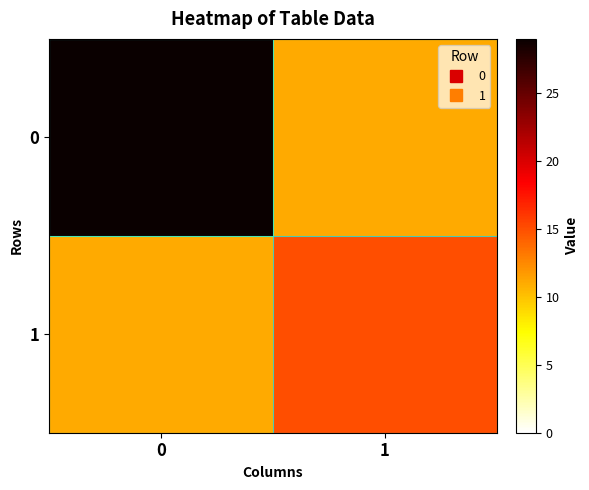

What is the minimum value shown in the chart?

11